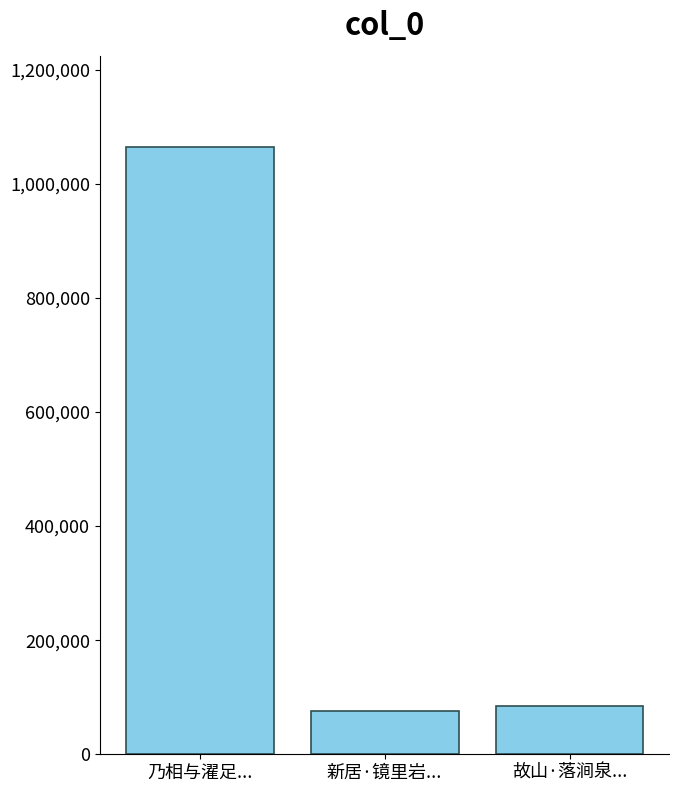

At which category does the chart reach its peak across all series?

乃相与濯足...